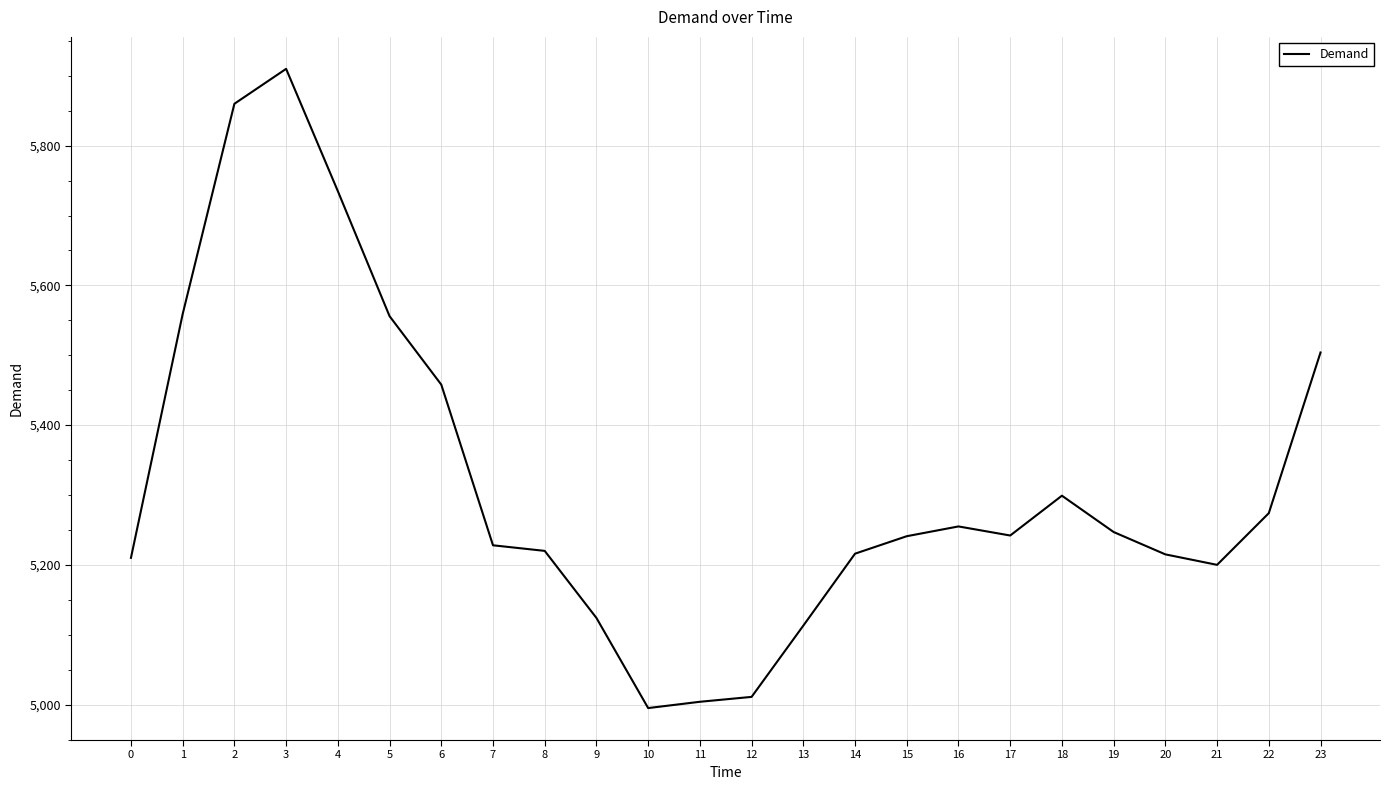

True or false: the data has more than 1 interior local peaks.

True